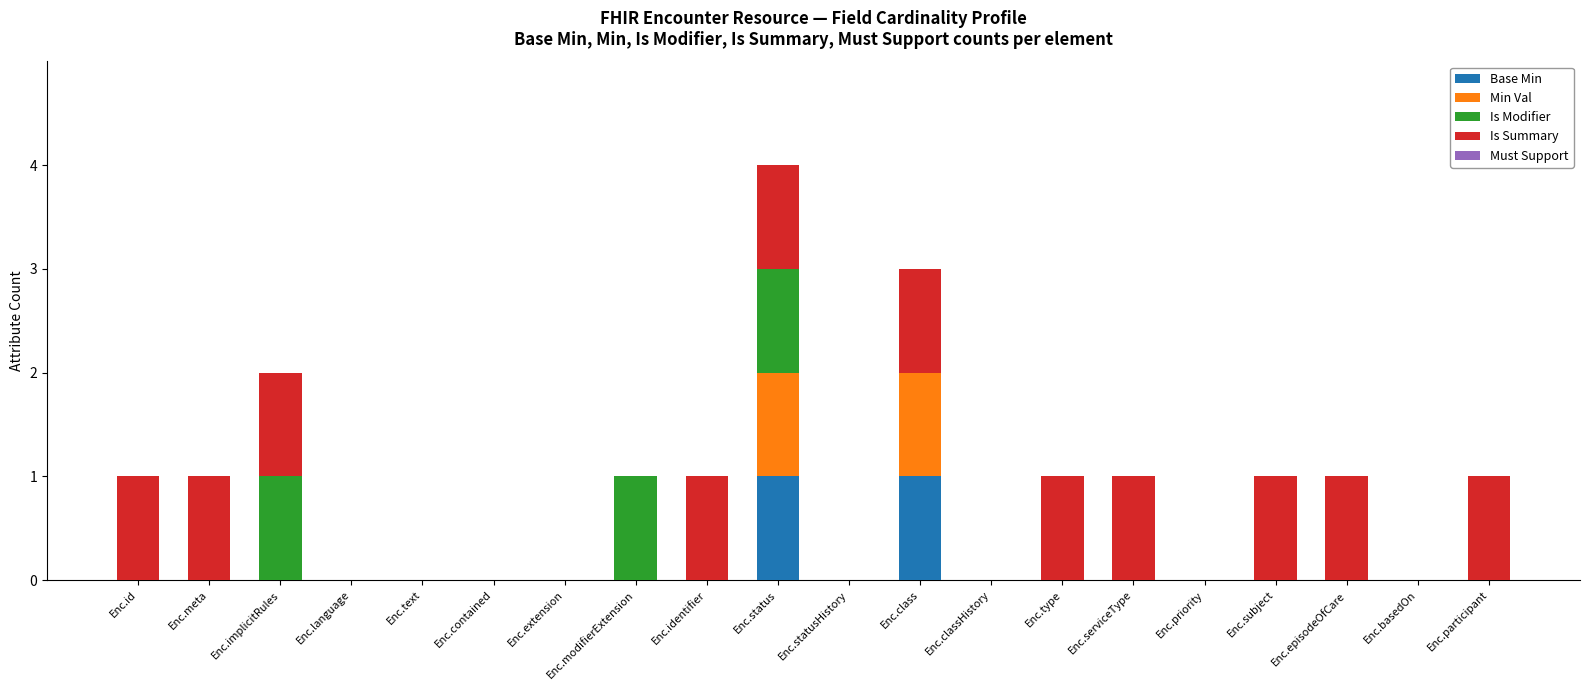

Count the number of data series in this chart.

4